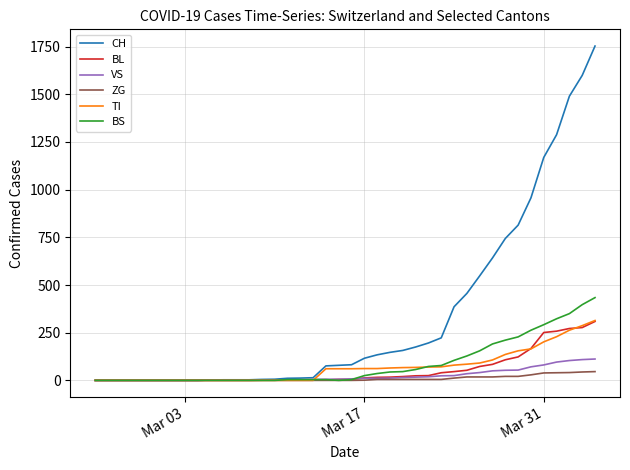

Which series has the largest total across all categories?

CH